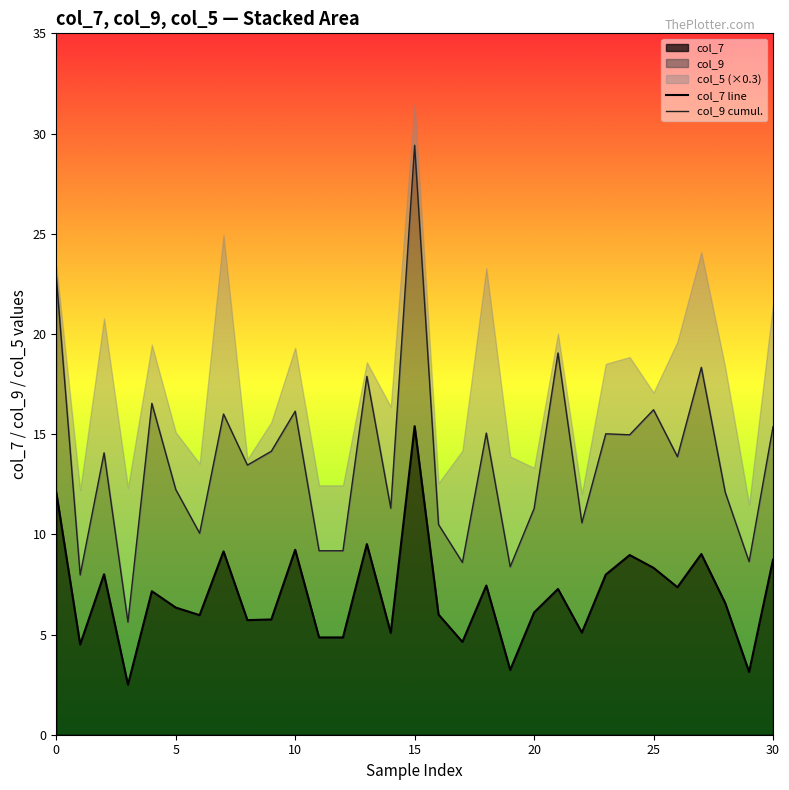

How many data points does each series have?

31